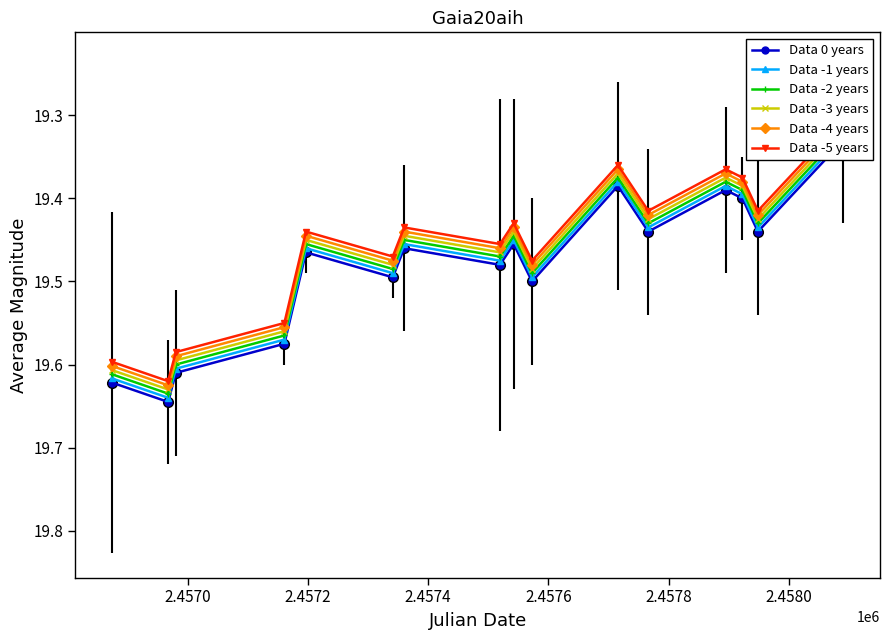

True or false: Data -4 years and Data -3 years cross at least once.

False